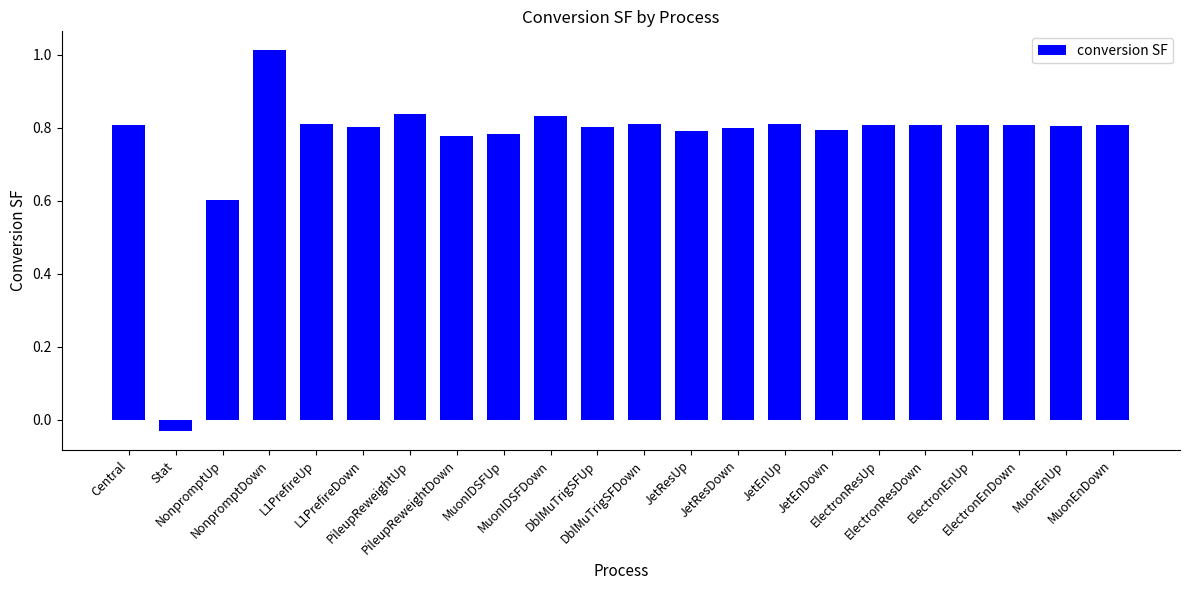

What is the sum of the values at ElectronResDown and PileupReweightDown?

1.6